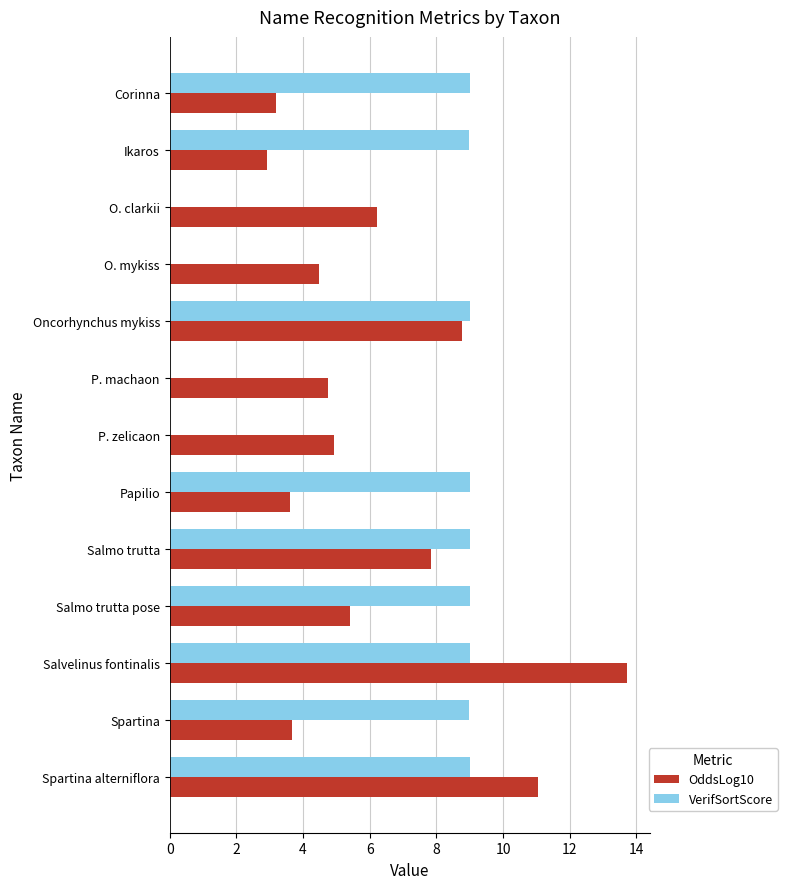

Count the number of categories in the chart.

13